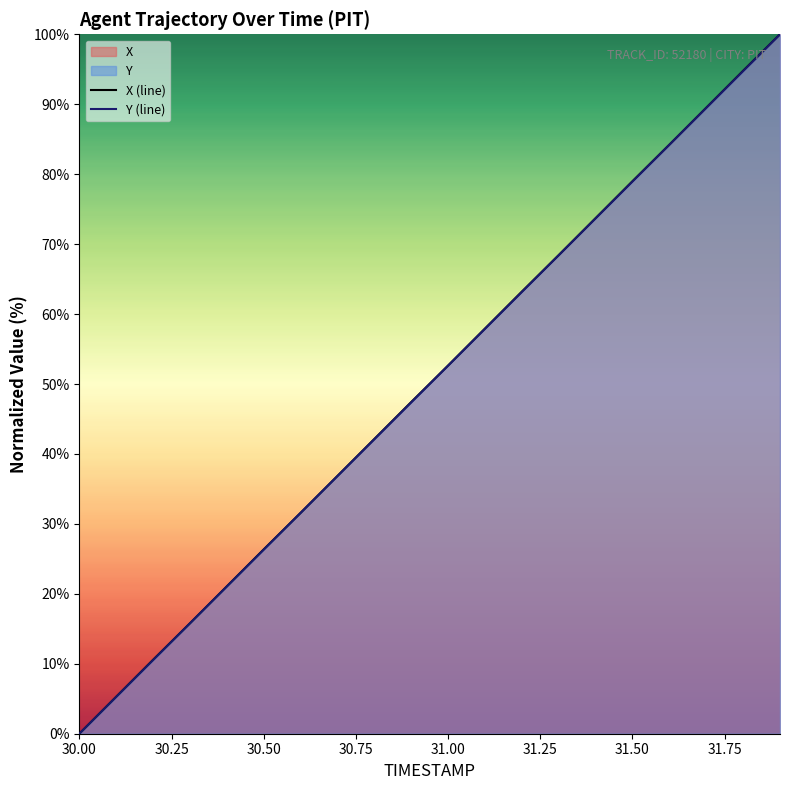

True or false: Y (line) has more than 2 interior local peaks.

False